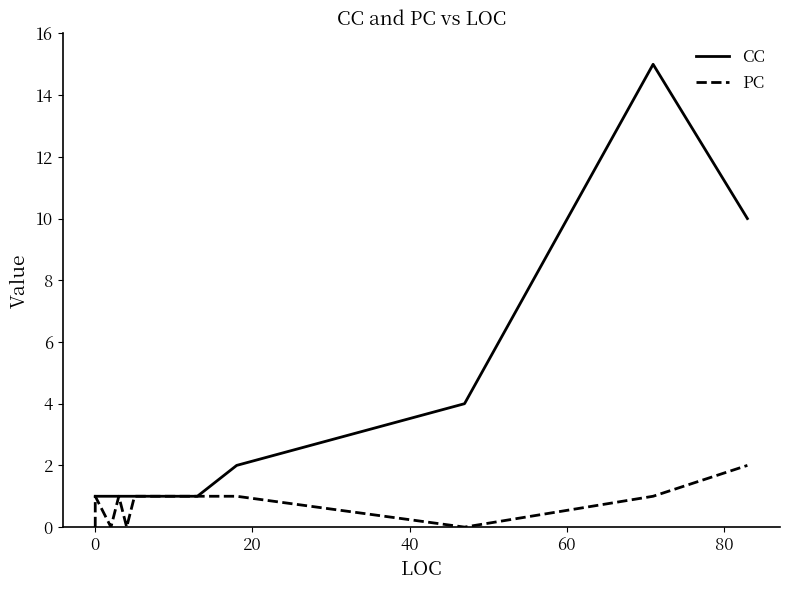

How many data points does each series have?

20